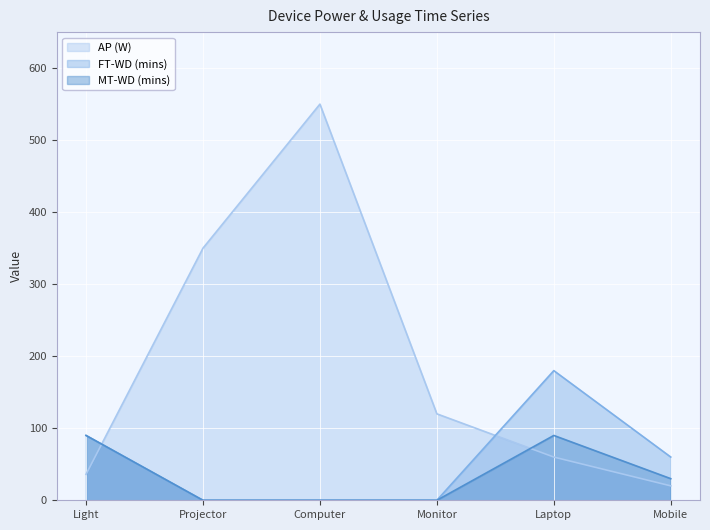

What is the difference between the AP (W) values at Monitor and Light?

84